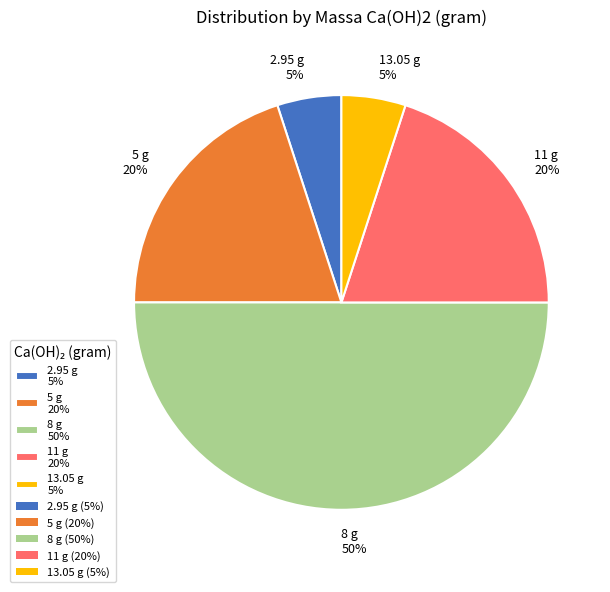

Is the sum of 11 g 20% and 5 g 20% greater than half?

No